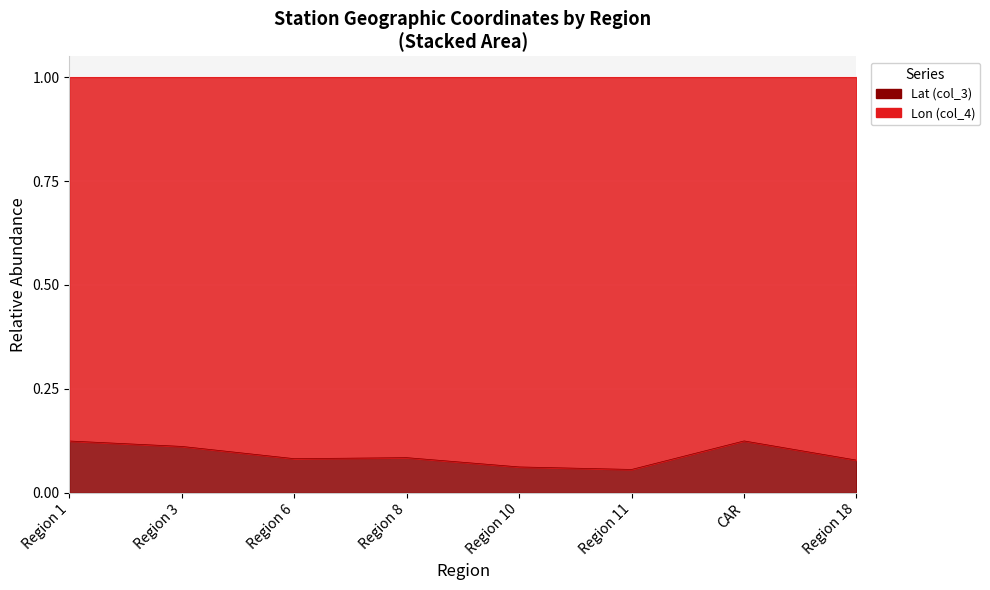

Reading right to left, transcribe all the data shown in this chart.

Region 18=0.1	CAR=0.1	Region 11=0.1	Region 10=0.1	Region 8=0.1	Region 6=0.1	Region 3=0.1	Region 1=0.1